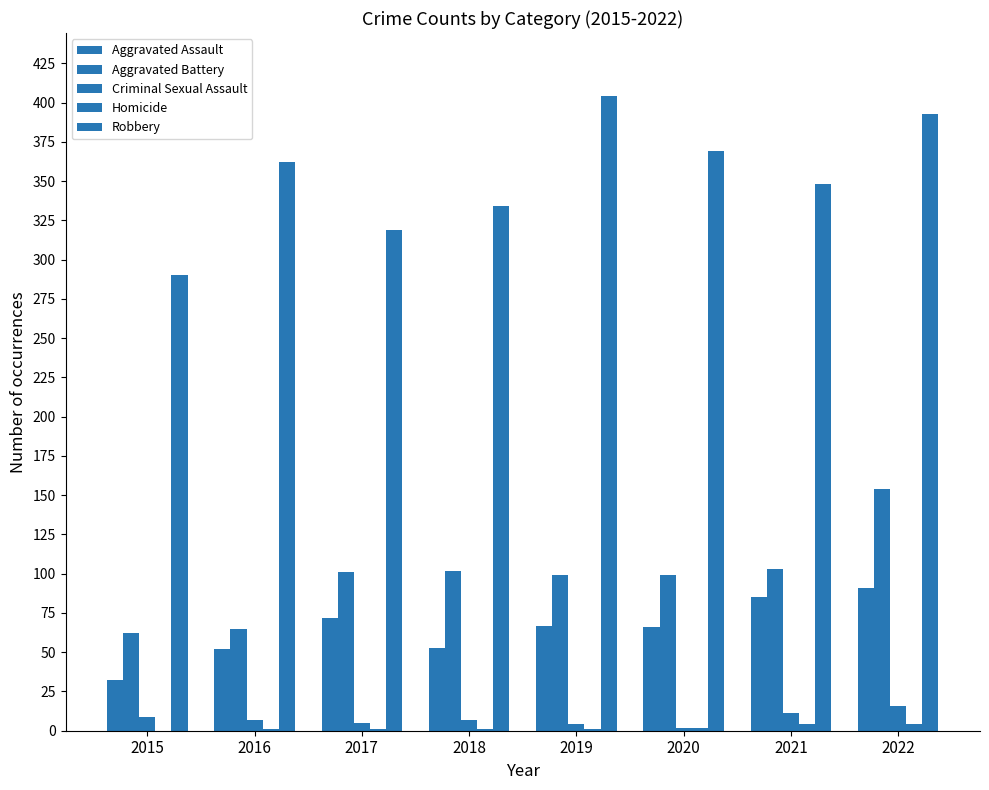

Is the value of Aggravated Battery at 2015 greater than the value of Aggravated Assault at 2019?

No